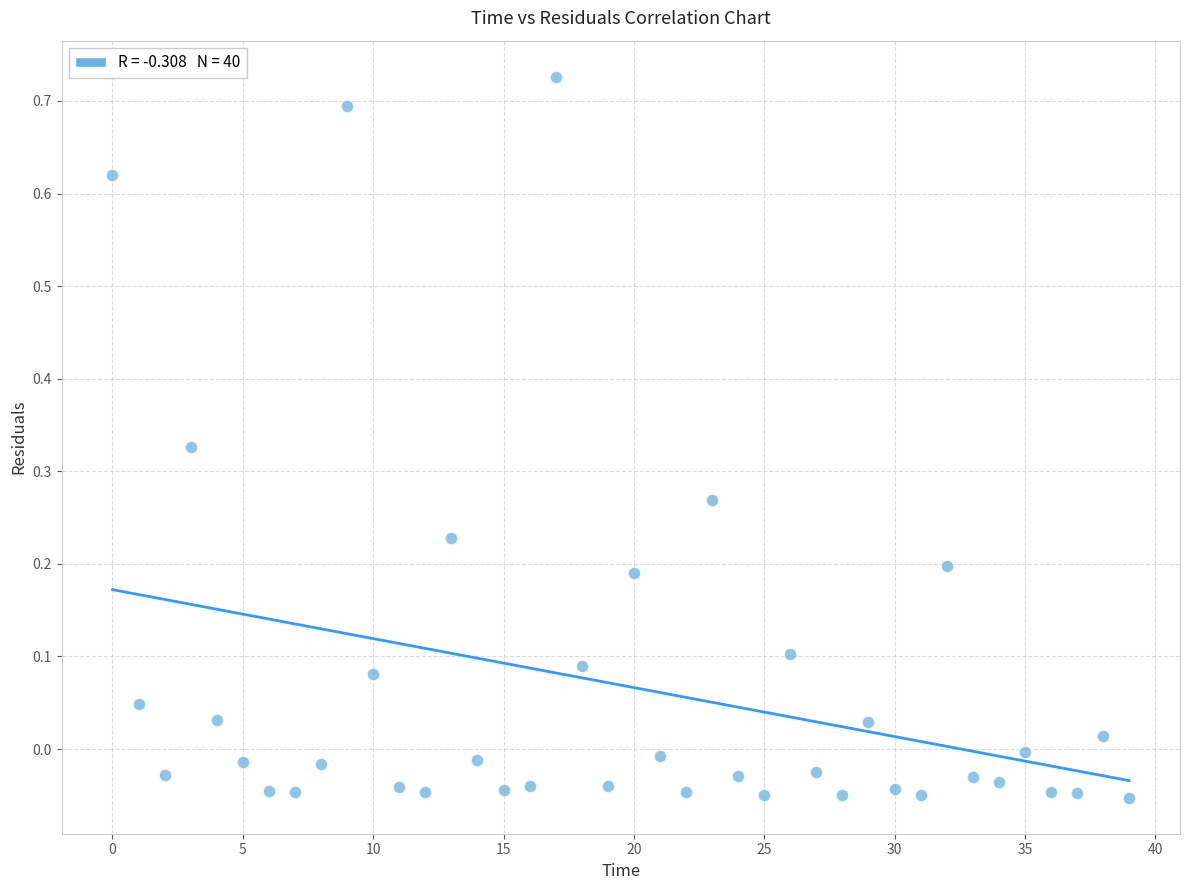

What is the range of Y values (max minus min)?

0.8